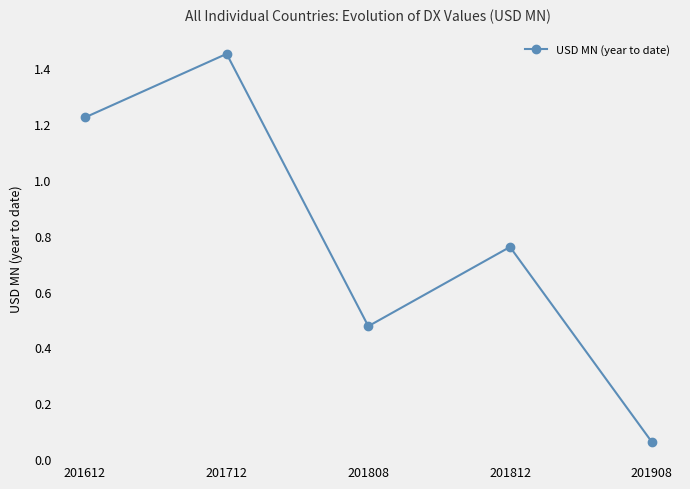

What is the difference between the second highest and second lowest values?

0.7